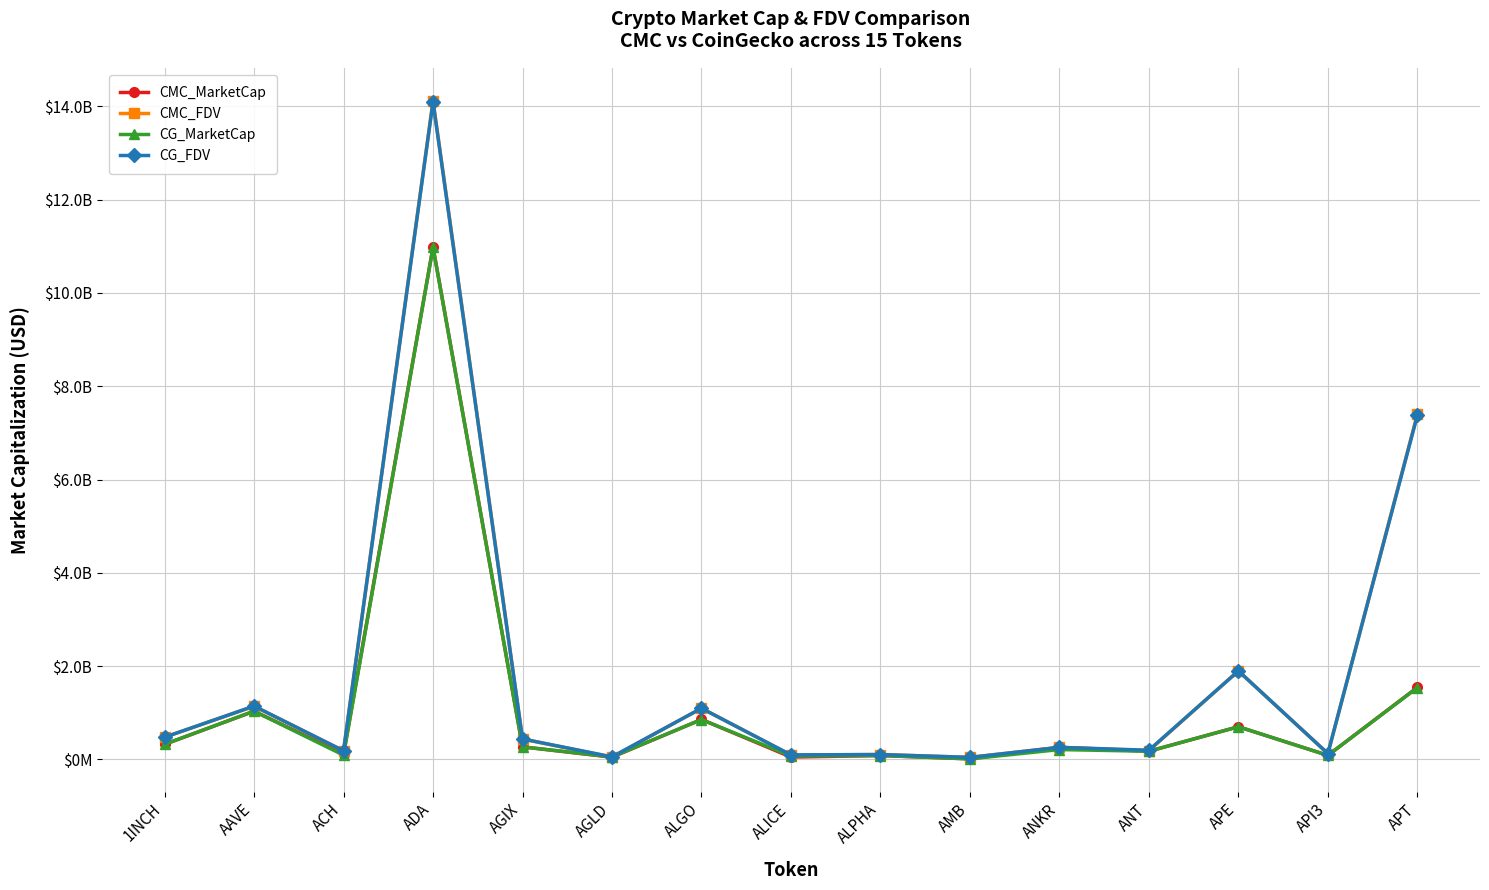

Does the chart display data point markers on the line(s)?

Yes